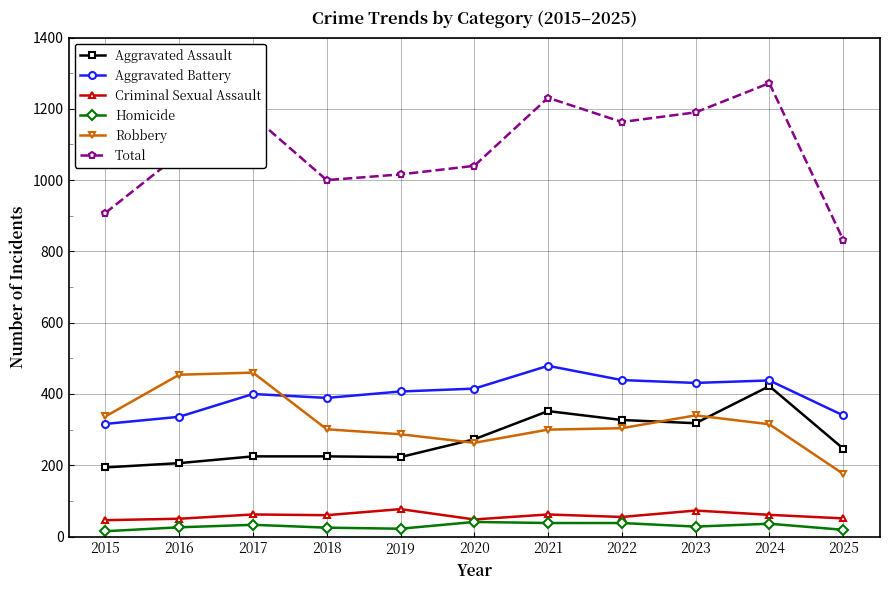

Is the value of Robbery at 2017 greater than the value of Total at 2022?

No